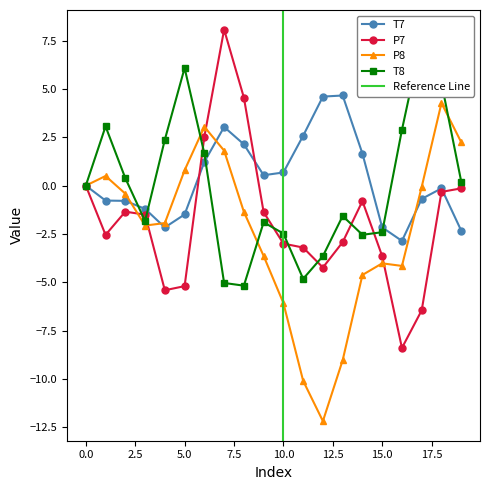

At which category does P8 reach its first local peak?

1